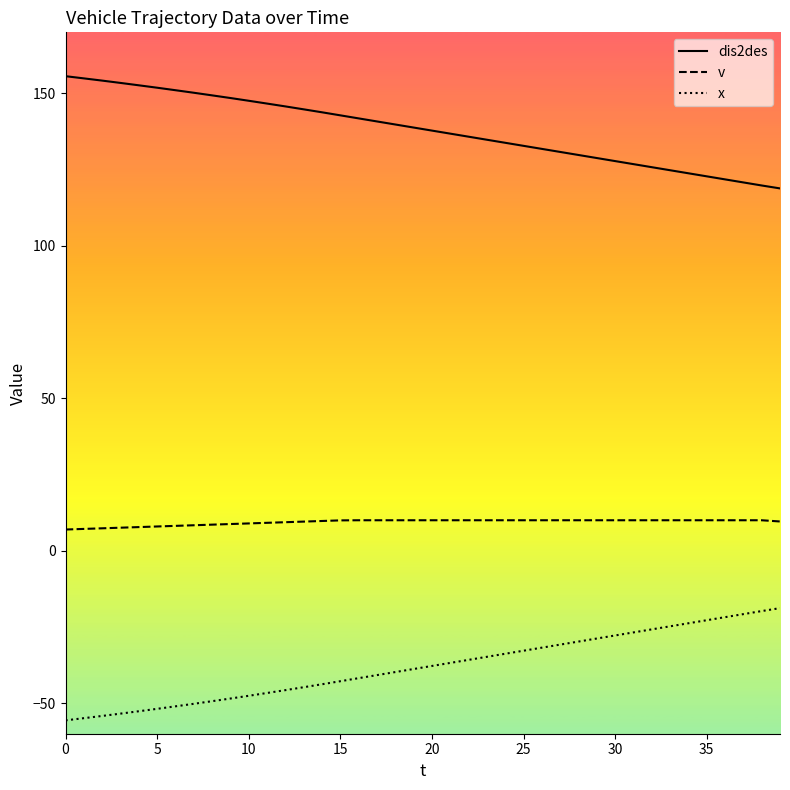

What is the greatest value displayed?

155.6